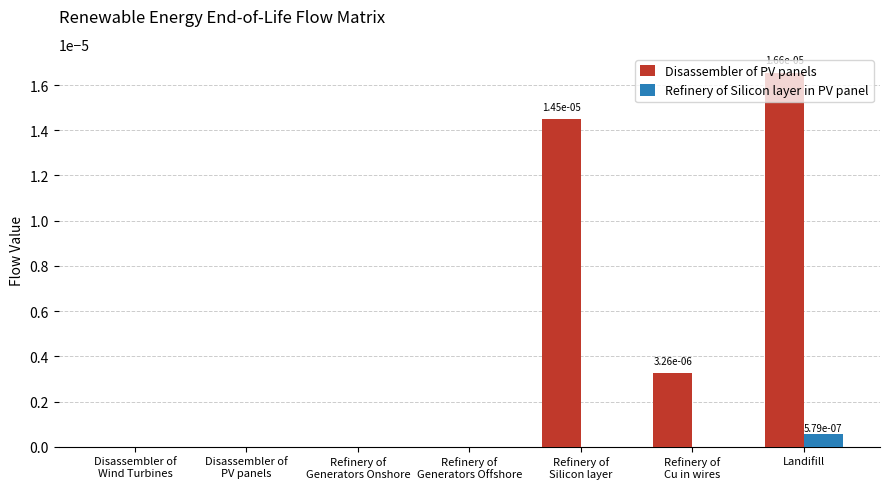

Which series has the largest total across all categories?

Disassembler of PV panels